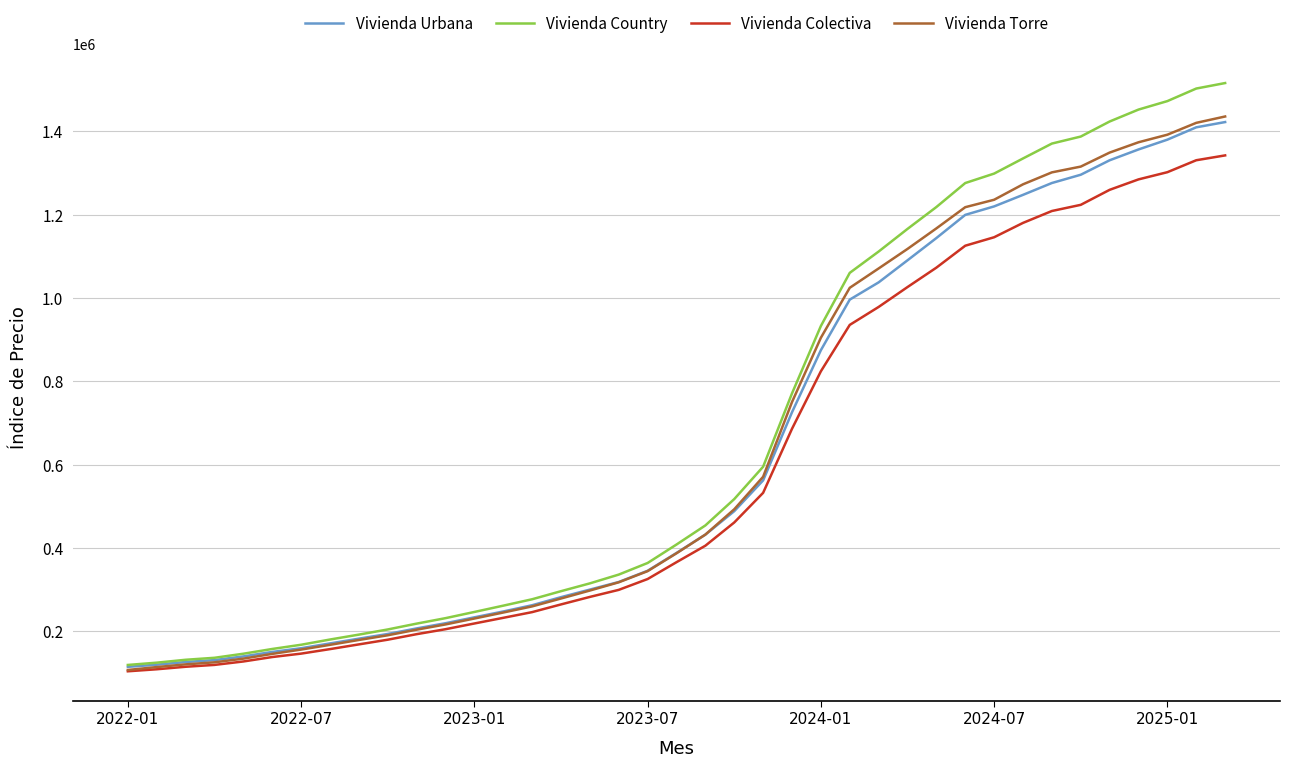

At how many categories does at least one series exceed 1514760?

1